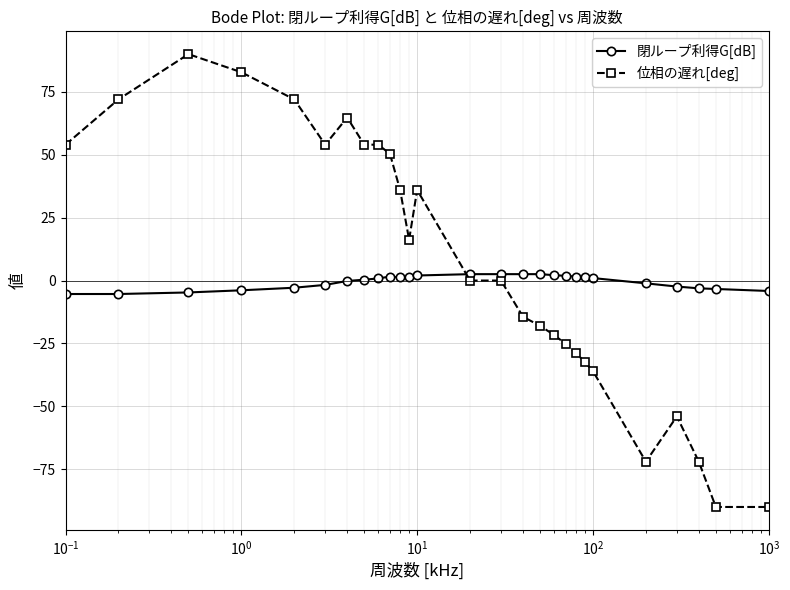

List the series in order of their peak value, highest first.

位相の遅れ[deg], 閉ループ利得G[dB]